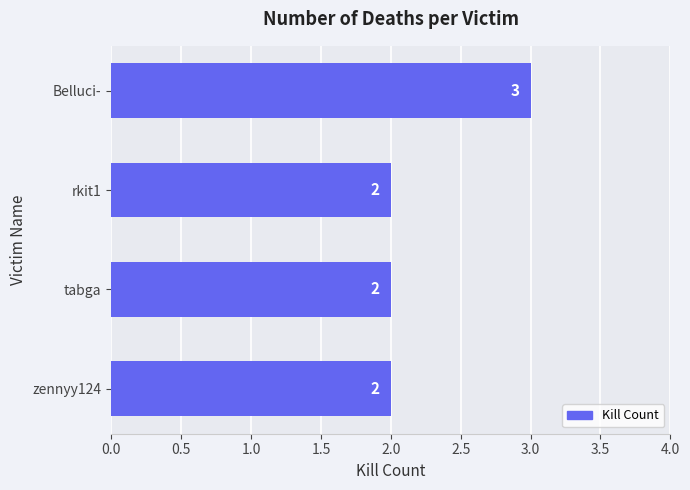

Is it true that the value at rkit1 is 2?

True